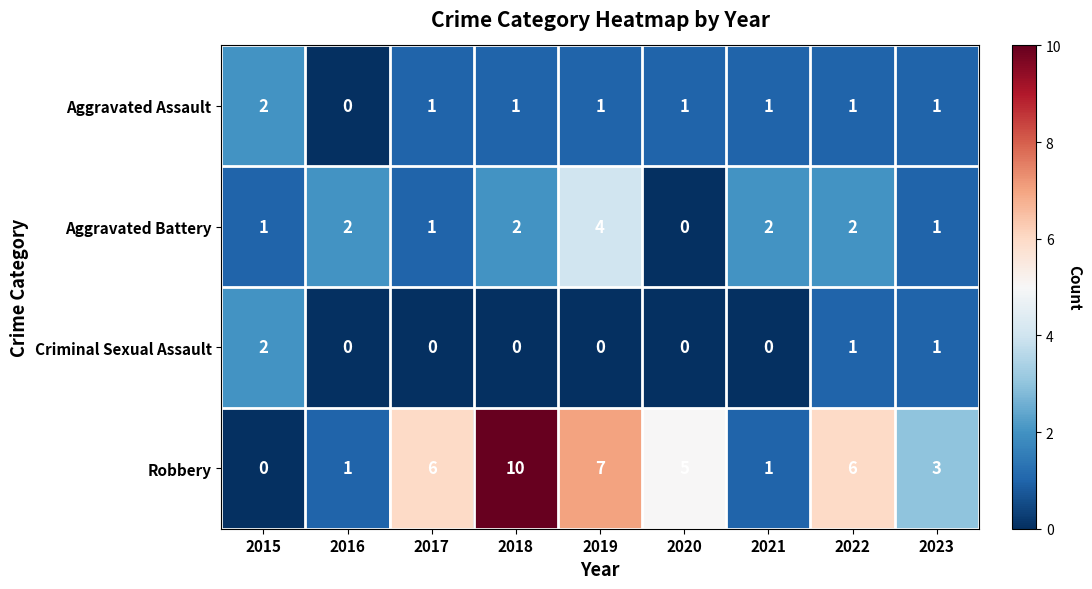

What is the spread (max minus min) of values at 2021?

2